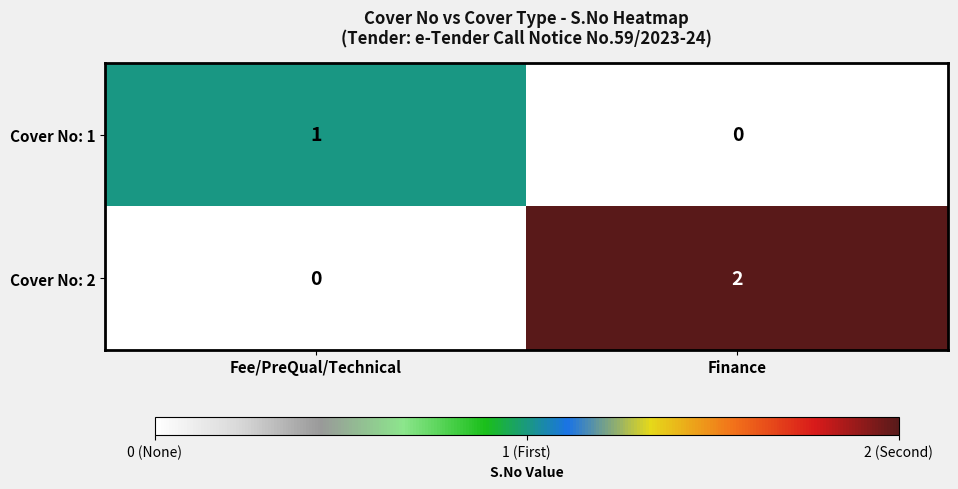

Is the value of Cover No: 2 at Finance greater than the value of Cover No: 1 at Finance?

Yes